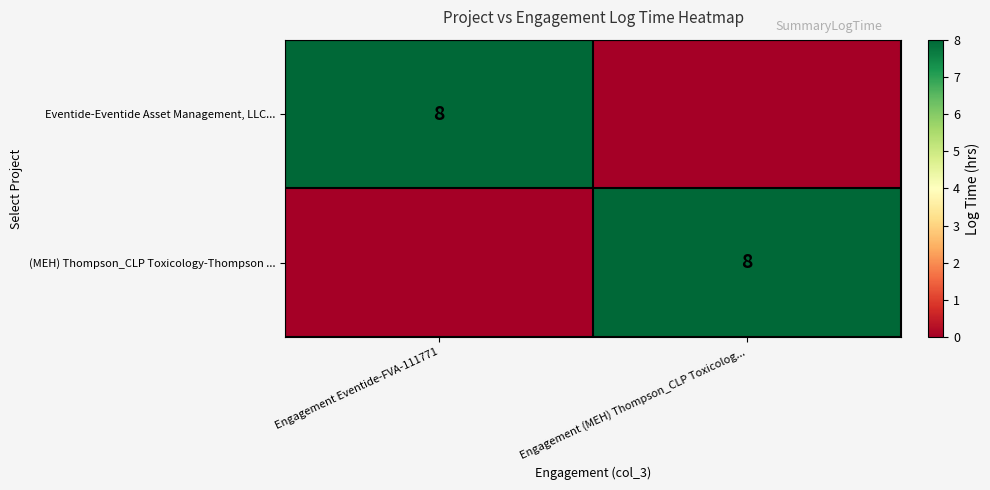

Count the number of categories in the chart.

2